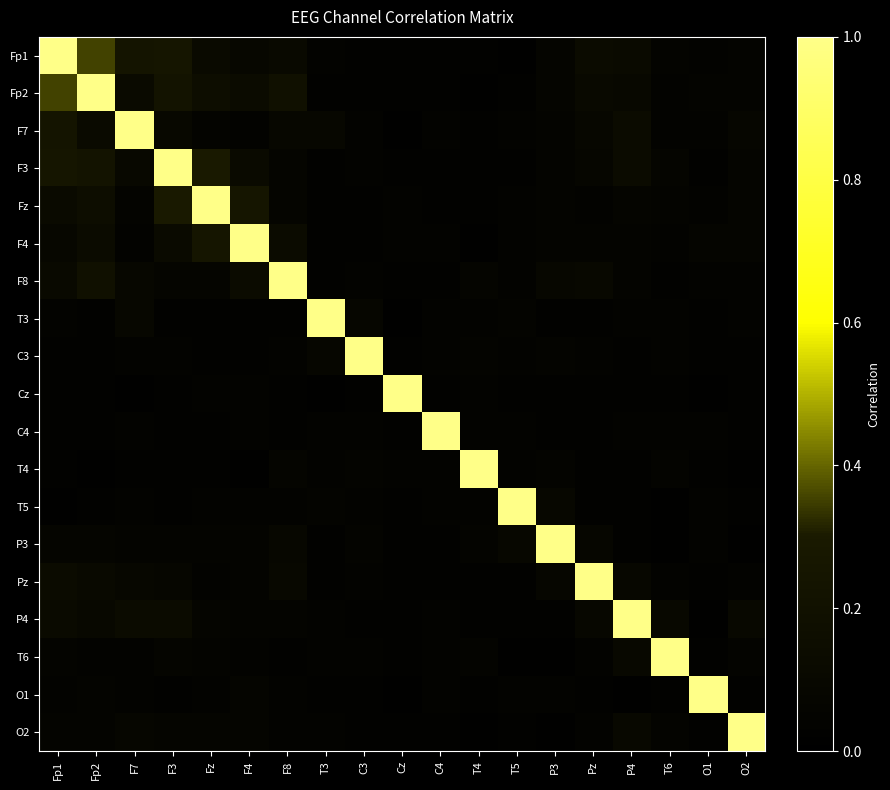

Reading left to right, extract all data points from this chart.

Fp1: Fp1=1.0	Fp2=0.4	F7=0.2	F3=0.3	Fz=0.1	F4=0.1	F8=0.1	T3=0.0	C3=0.0	Cz=0.0	C4=0.0	T4=0.0	T5=0.0	P3=0.1	Pz=0.1	P4=0.1	T6=0.0	O1=0.0	O2=0.0
Fp2: Fp1=0.4	Fp2=1.0	F7=0.1	F3=0.2	Fz=0.2	F4=0.1	F8=0.2	T3=0.0	C3=0.0	Cz=0.0	C4=0.0	T4=0.0	T5=0.0	P3=0.1	Pz=0.1	P4=0.1	T6=0.0	O1=0.0	O2=0.1
F7: Fp1=0.2	Fp2=0.1	F7=1.0	F3=0.1	Fz=0.0	F4=0.0	F8=0.1	T3=0.1	C3=0.0	Cz=0.0	C4=0.0	T4=0.0	T5=0.0	P3=0.0	Pz=0.1	P4=0.1	T6=0.0	O1=0.0	O2=0.1
F3: Fp1=0.3	Fp2=0.2	F7=0.1	F3=1.0	Fz=0.3	F4=0.1	F8=0.1	T3=0.0	C3=0.0	Cz=0.0	C4=0.0	T4=0.0	T5=0.0	P3=0.1	Pz=0.1	P4=0.1	T6=0.1	O1=0.0	O2=0.1
Fz: Fp1=0.1	Fp2=0.2	F7=0.0	F3=0.3	Fz=1.0	F4=0.3	F8=0.1	T3=0.0	C3=0.0	Cz=0.0	C4=0.0	T4=0.0	T5=0.0	P3=0.1	Pz=0.0	P4=0.1	T6=0.1	O1=0.0	O2=0.1
F4: Fp1=0.1	Fp2=0.1	F7=0.0	F3=0.1	Fz=0.3	F4=1.0	F8=0.1	T3=0.0	C3=0.0	Cz=0.0	C4=0.0	T4=0.0	T5=0.0	P3=0.1	Pz=0.0	P4=0.0	T6=0.0	O1=0.1	O2=0.1
F8: Fp1=0.1	Fp2=0.2	F7=0.1	F3=0.1	Fz=0.1	F4=0.1	F8=1.0	T3=0.0	C3=0.0	Cz=0.0	C4=0.0	T4=0.1	T5=0.0	P3=0.1	Pz=0.1	P4=0.1	T6=0.0	O1=0.0	O2=0.0
T3: Fp1=0.0	Fp2=0.0	F7=0.1	F3=0.0	Fz=0.0	F4=0.0	F8=0.0	T3=1.0	C3=0.1	Cz=0.0	C4=0.0	T4=0.0	T5=0.0	P3=0.0	Pz=0.0	P4=0.0	T6=0.0	O1=0.0	O2=0.0
C3: Fp1=0.0	Fp2=0.0	F7=0.0	F3=0.0	Fz=0.0	F4=0.0	F8=0.0	T3=0.1	C3=1.0	Cz=0.0	C4=0.0	T4=0.0	T5=0.0	P3=0.1	Pz=0.0	P4=0.0	T6=0.0	O1=0.0	O2=0.0
Cz: Fp1=0.0	Fp2=0.0	F7=0.0	F3=0.0	Fz=0.0	F4=0.0	F8=0.0	T3=0.0	C3=0.0	Cz=1.0	C4=0.0	T4=0.0	T5=0.0	P3=0.0	Pz=0.0	P4=0.0	T6=0.0	O1=0.0	O2=0.0
C4: Fp1=0.0	Fp2=0.0	F7=0.0	F3=0.0	Fz=0.0	F4=0.0	F8=0.0	T3=0.0	C3=0.0	Cz=0.0	C4=1.0	T4=0.0	T5=0.0	P3=0.0	Pz=0.0	P4=0.0	T6=0.0	O1=0.0	O2=0.0
T4: Fp1=0.0	Fp2=0.0	F7=0.0	F3=0.0	Fz=0.0	F4=0.0	F8=0.1	T3=0.0	C3=0.0	Cz=0.0	C4=0.0	T4=1.0	T5=0.0	P3=0.1	Pz=0.0	P4=0.0	T6=0.1	O1=0.0	O2=0.0
T5: Fp1=0.0	Fp2=0.0	F7=0.0	F3=0.0	Fz=0.0	F4=0.0	F8=0.0	T3=0.0	C3=0.0	Cz=0.0	C4=0.0	T4=0.0	T5=1.0	P3=0.1	Pz=0.0	P4=0.0	T6=0.0	O1=0.0	O2=0.0
P3: Fp1=0.1	Fp2=0.1	F7=0.0	F3=0.1	Fz=0.1	F4=0.1	F8=0.1	T3=0.0	C3=0.1	Cz=0.0	C4=0.0	T4=0.1	T5=0.1	P3=1.0	Pz=0.1	P4=0.0	T6=0.0	O1=0.0	O2=0.0
Pz: Fp1=0.1	Fp2=0.1	F7=0.1	F3=0.1	Fz=0.0	F4=0.0	F8=0.1	T3=0.0	C3=0.0	Cz=0.0	C4=0.0	T4=0.0	T5=0.0	P3=0.1	Pz=1.0	P4=0.1	T6=0.0	O1=0.0	O2=0.0
P4: Fp1=0.1	Fp2=0.1	F7=0.1	F3=0.1	Fz=0.1	F4=0.0	F8=0.1	T3=0.0	C3=0.0	Cz=0.0	C4=0.0	T4=0.0	T5=0.0	P3=0.0	Pz=0.1	P4=1.0	T6=0.1	O1=0.0	O2=0.1
T6: Fp1=0.0	Fp2=0.0	F7=0.0	F3=0.1	Fz=0.1	F4=0.0	F8=0.0	T3=0.0	C3=0.0	Cz=0.0	C4=0.0	T4=0.1	T5=0.0	P3=0.0	Pz=0.0	P4=0.1	T6=1.0	O1=0.0	O2=0.1
O1: Fp1=0.0	Fp2=0.0	F7=0.0	F3=0.0	Fz=0.0	F4=0.1	F8=0.0	T3=0.0	C3=0.0	Cz=0.0	C4=0.0	T4=0.0	T5=0.0	P3=0.0	Pz=0.0	P4=0.0	T6=0.0	O1=1.0	O2=0.0
O2: Fp1=0.0	Fp2=0.1	F7=0.1	F3=0.1	Fz=0.1	F4=0.1	F8=0.0	T3=0.0	C3=0.0	Cz=0.0	C4=0.0	T4=0.0	T5=0.0	P3=0.0	Pz=0.0	P4=0.1	T6=0.1	O1=0.0	O2=1.0